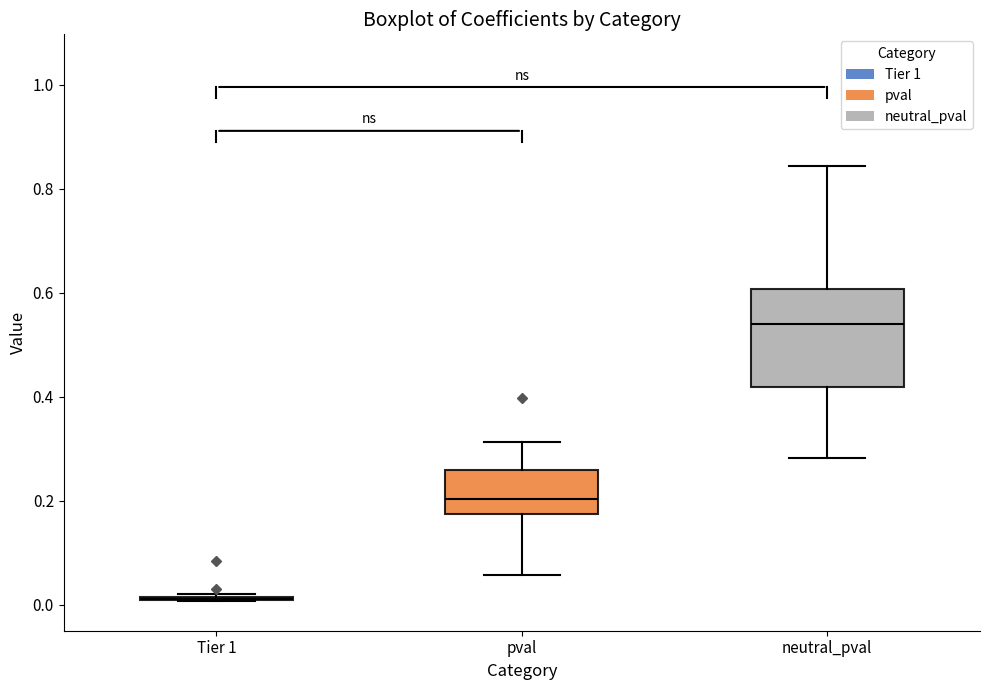

Comparing the boxes themselves (not the whiskers), which one is the tallest?

neutral_pval